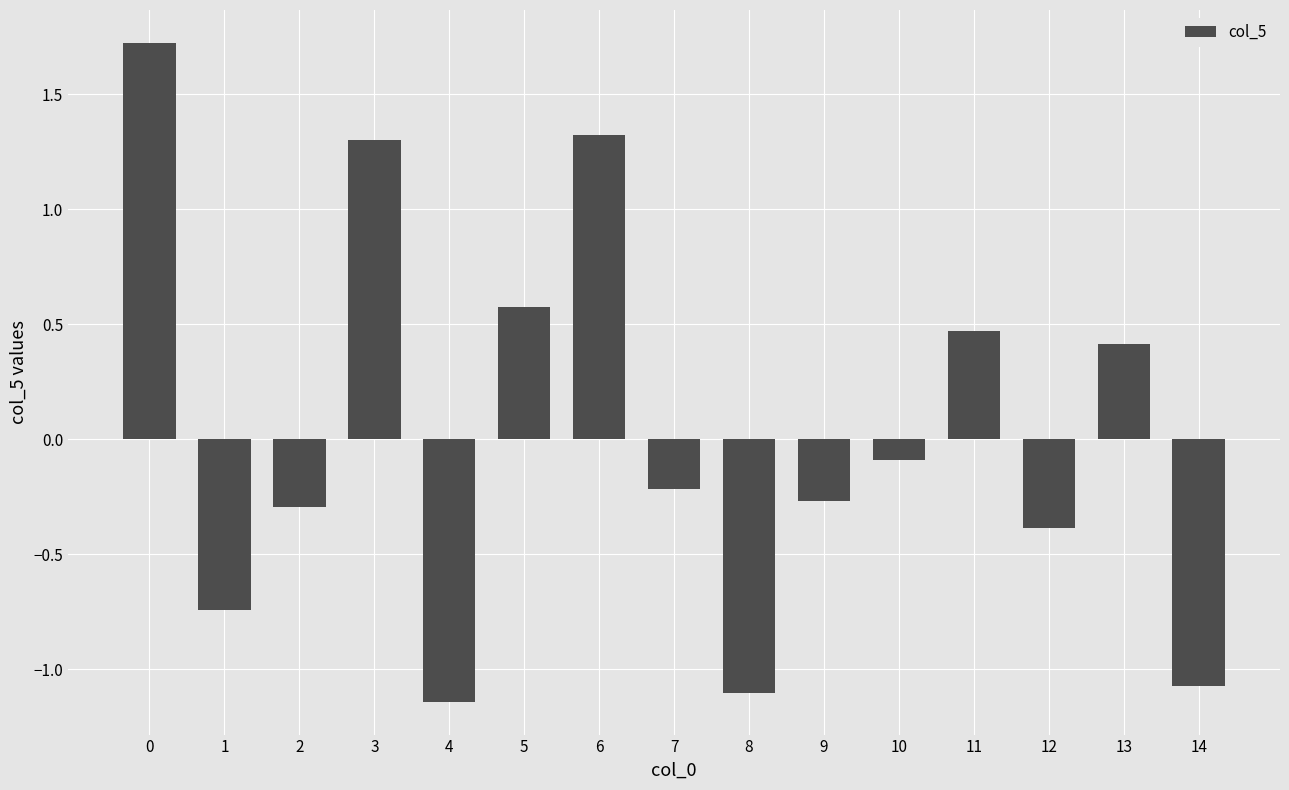

What is the sum of the values at 6 and 11?

1.8